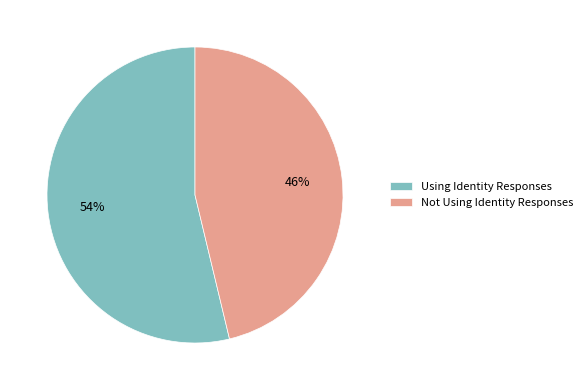

Is there any slice that represents more than half of the pie?

Yes